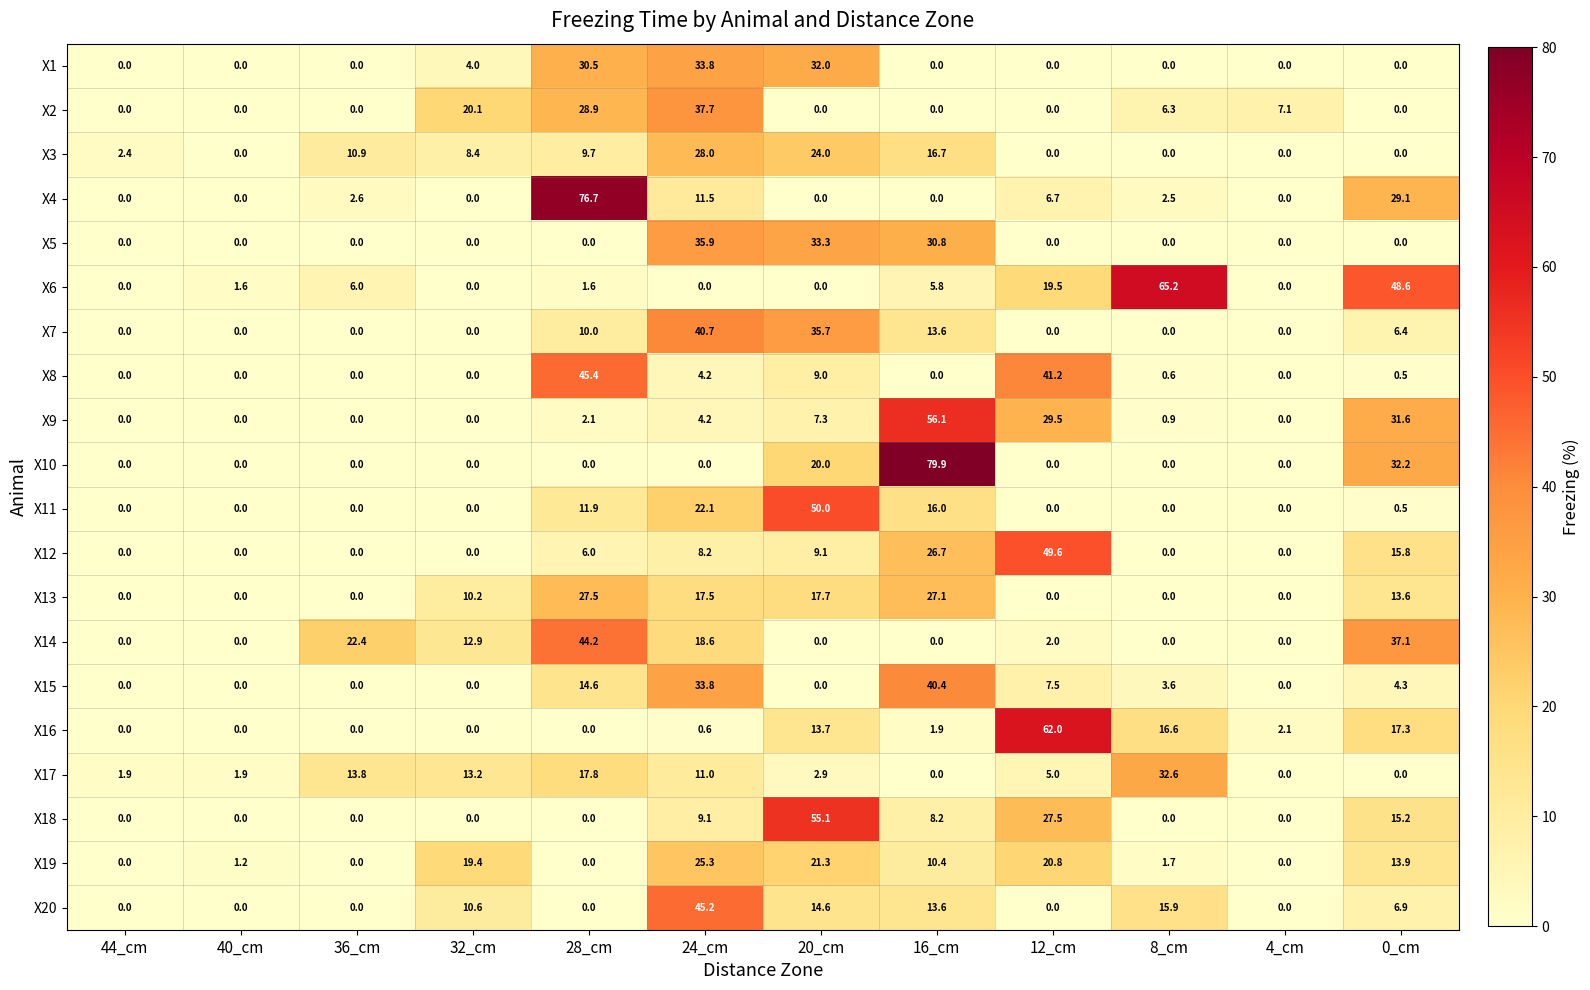

List the series in order of their peak value, lowest first.

X19, X13, X3, X17, X1, X5, X2, X15, X7, X14, X20, X8, X12, X11, X18, X9, X16, X6, X4, X10